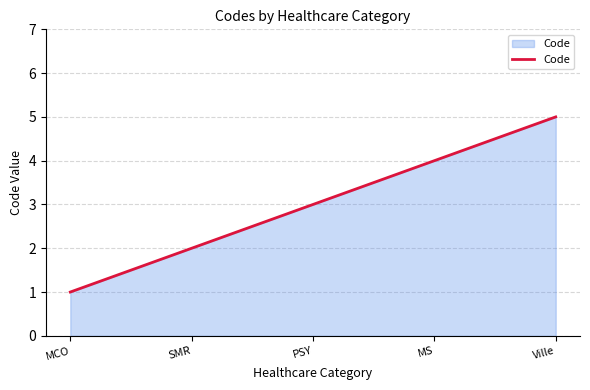

Reading left to right, list all the values displayed in this chart.

1	2	3	4	5